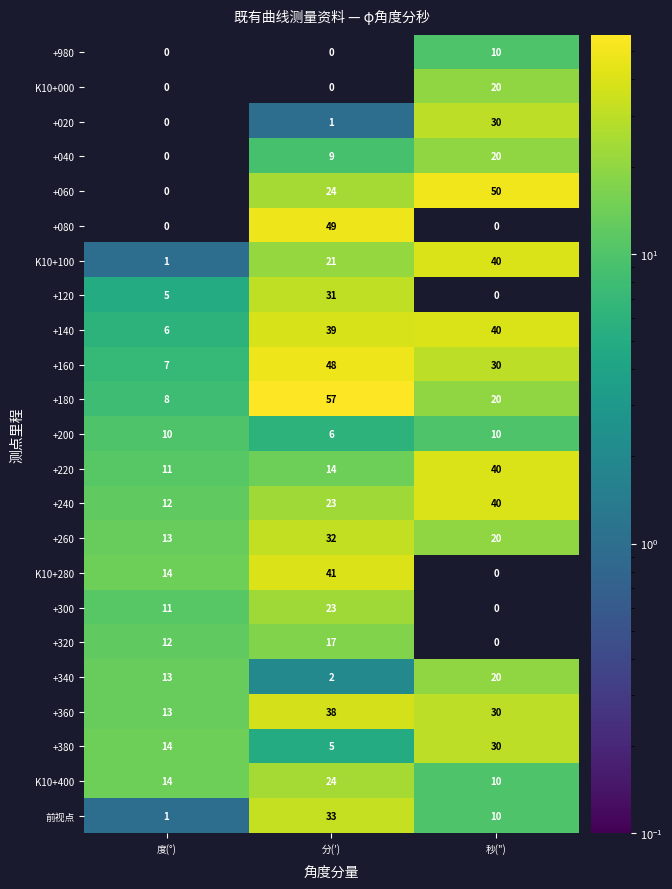

What is the average value of the +020 series?

10